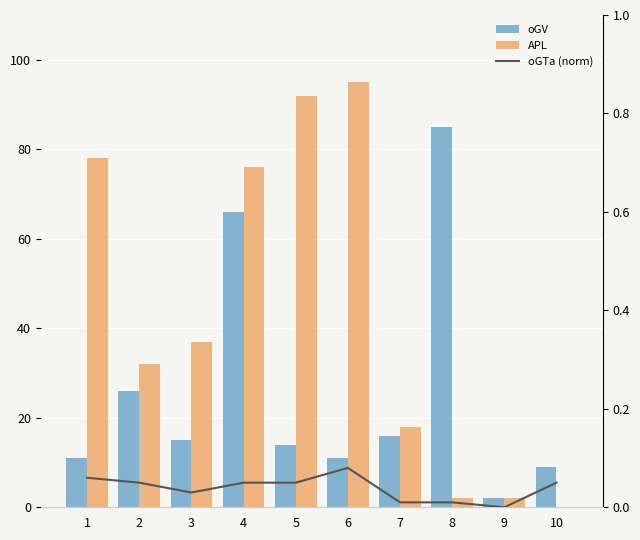

Between 2 and 9, which series saw the biggest shift?

APL